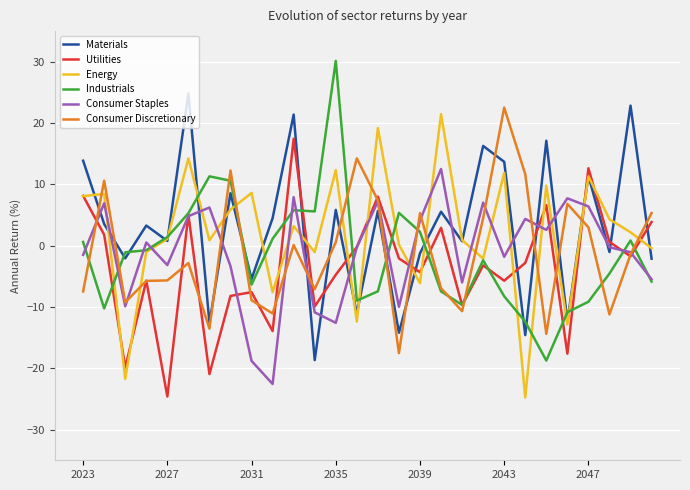

What is the lowest value of the Energy series?

-24.8